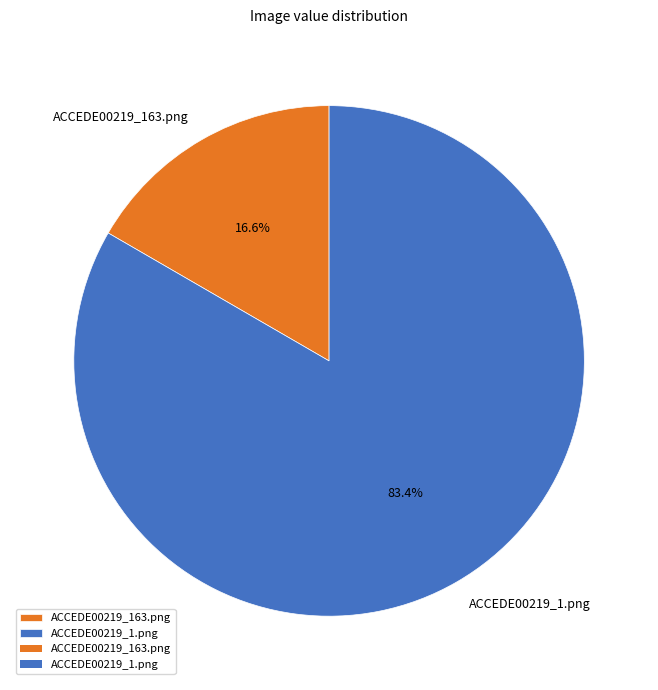

Which slice is the smallest?

ACCEDE00219_163.png